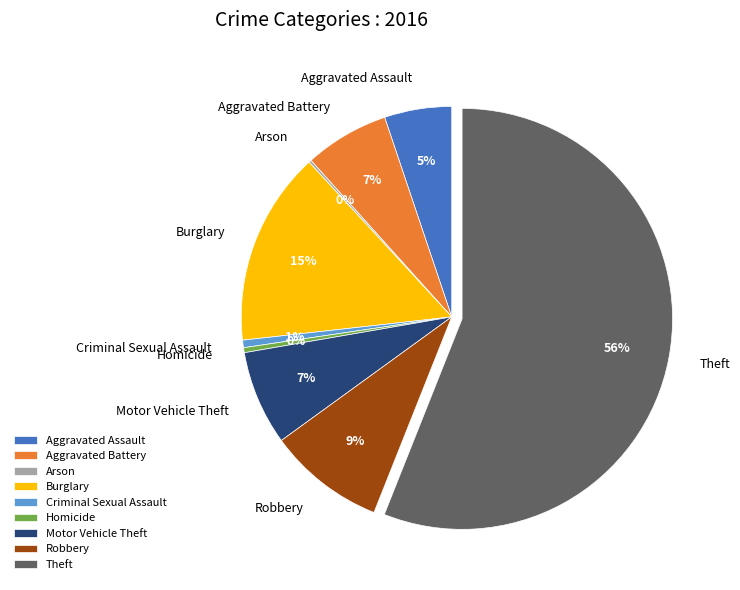

Which has a higher value, Motor Vehicle Theft or Homicide?

Motor Vehicle Theft